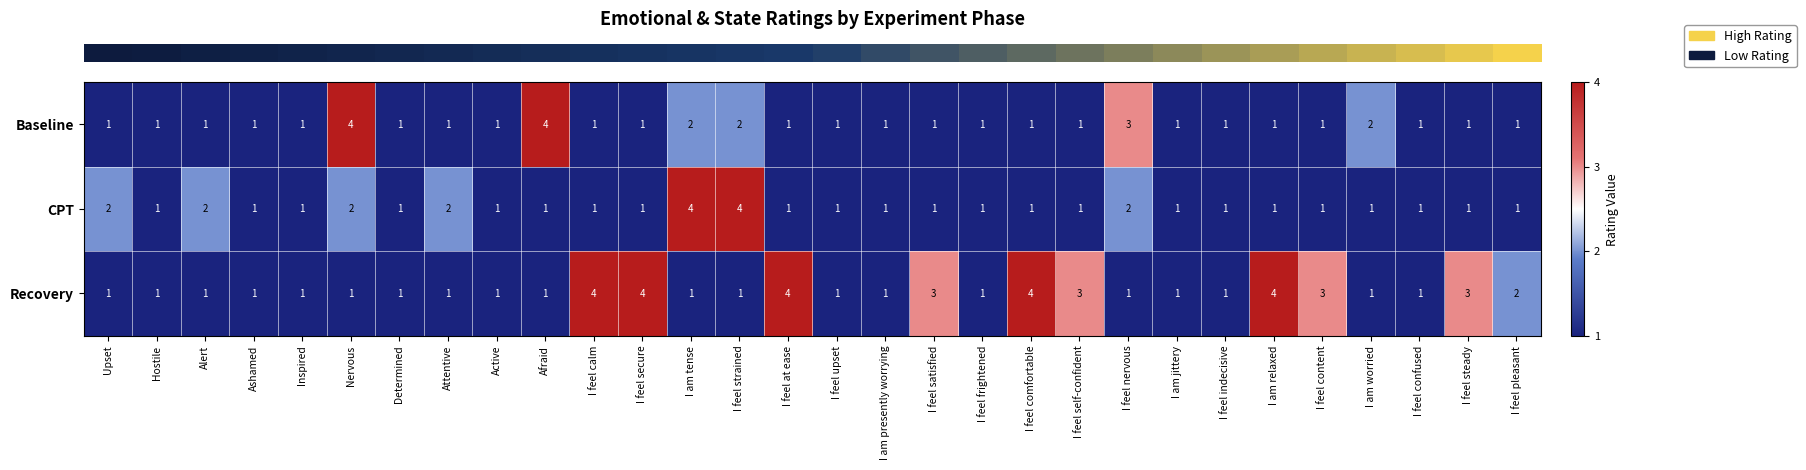

Which series changed the most between Upset and I feel nervous?

Baseline